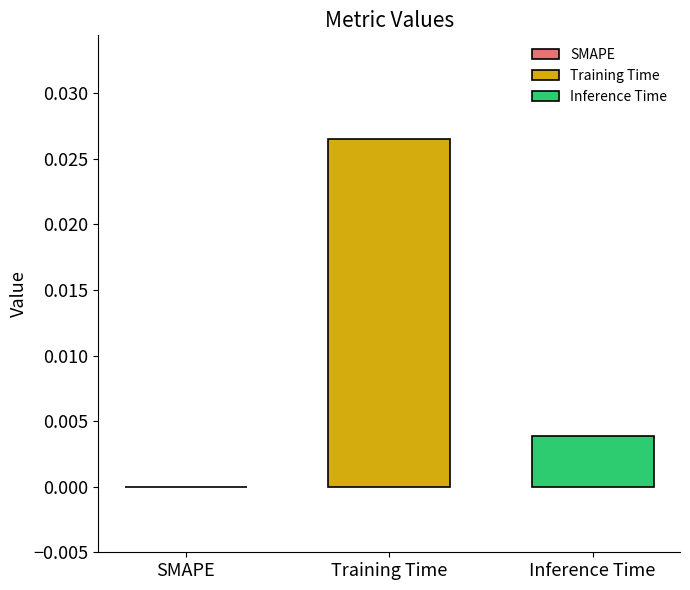

List the series in order of their peak value, highest first.

Training Time, Inference Time